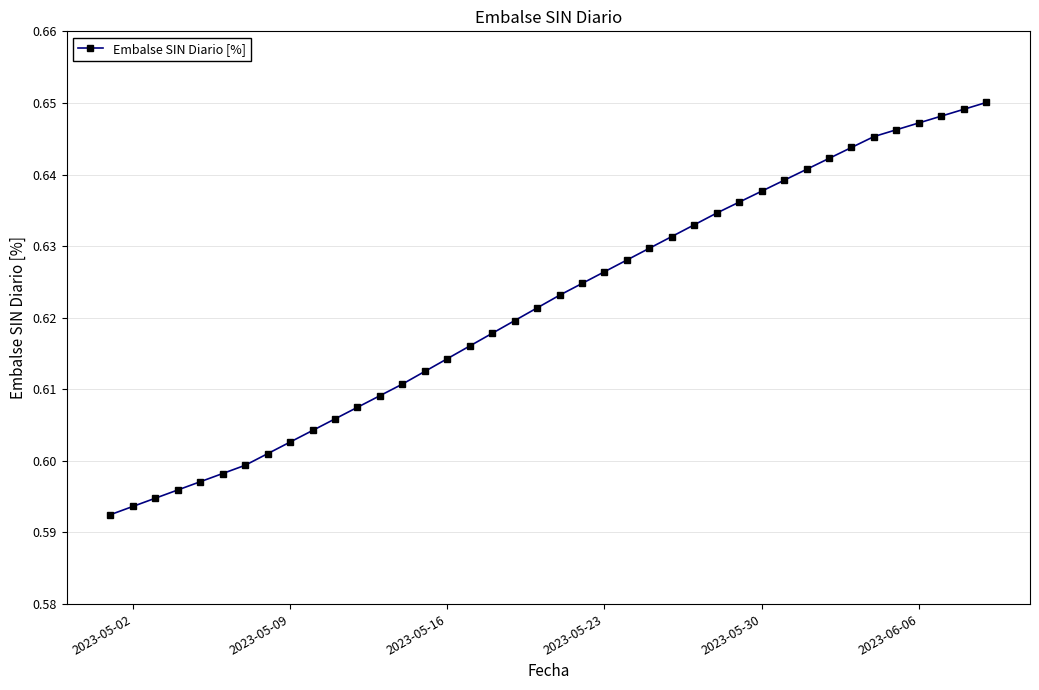

How many distinct data groups are displayed?

1